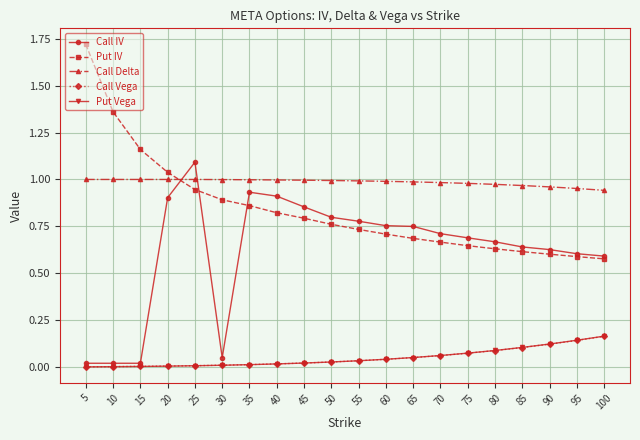

True or false: Call Delta and Call Vega cross at least once.

False